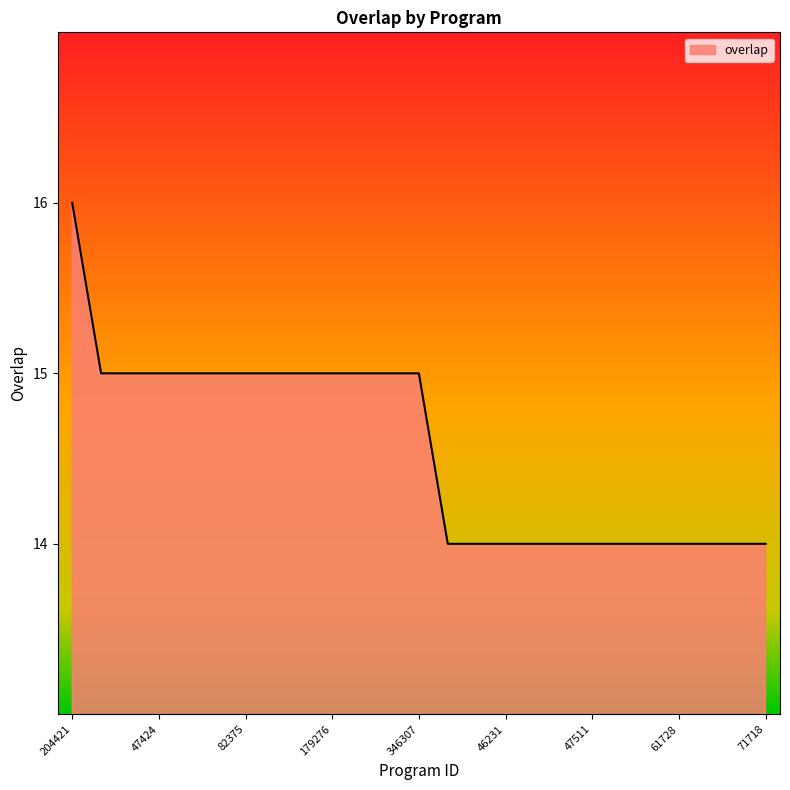

What is the sum of all values?

364